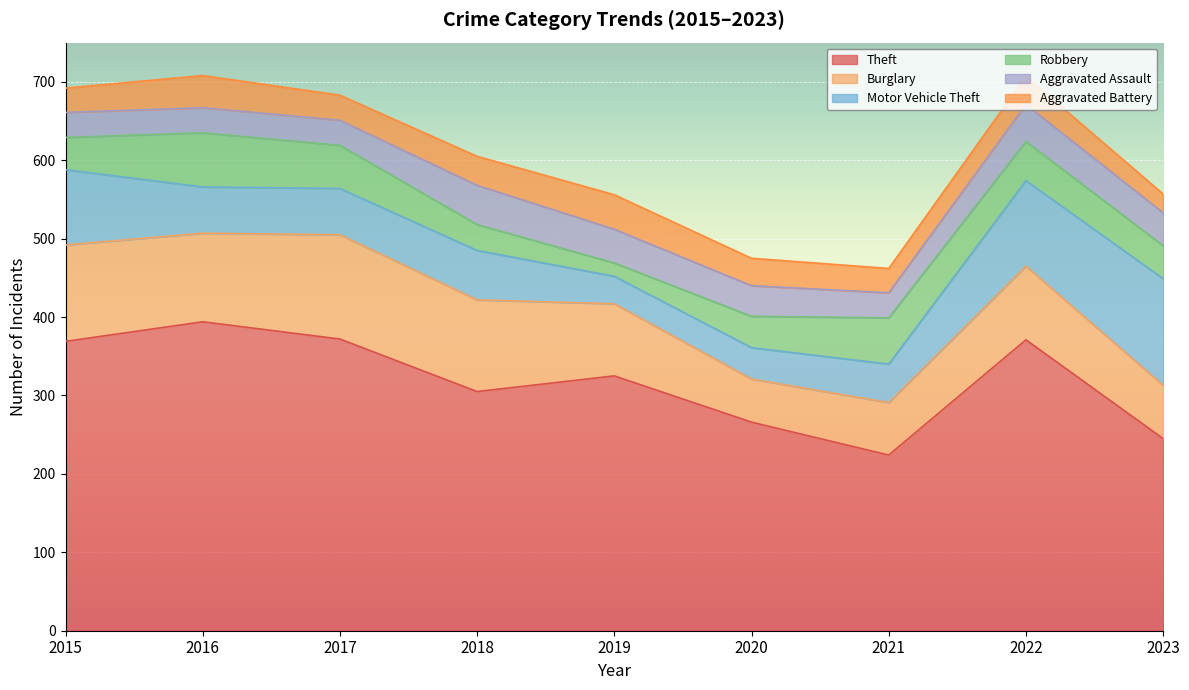

Does the chart display data point markers on the line(s)?

No